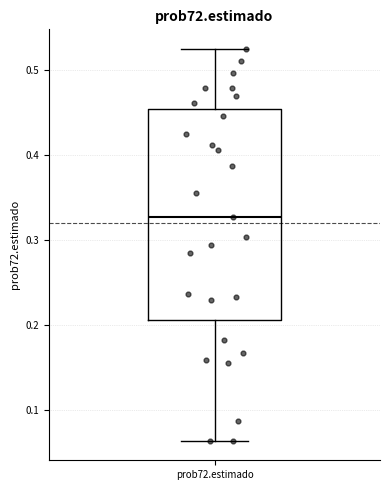

Where is the upper edge of the box for prob72.estimado on the y-axis? The values are not printed on the chart, so give them approximately, as read against the axis.

0.45